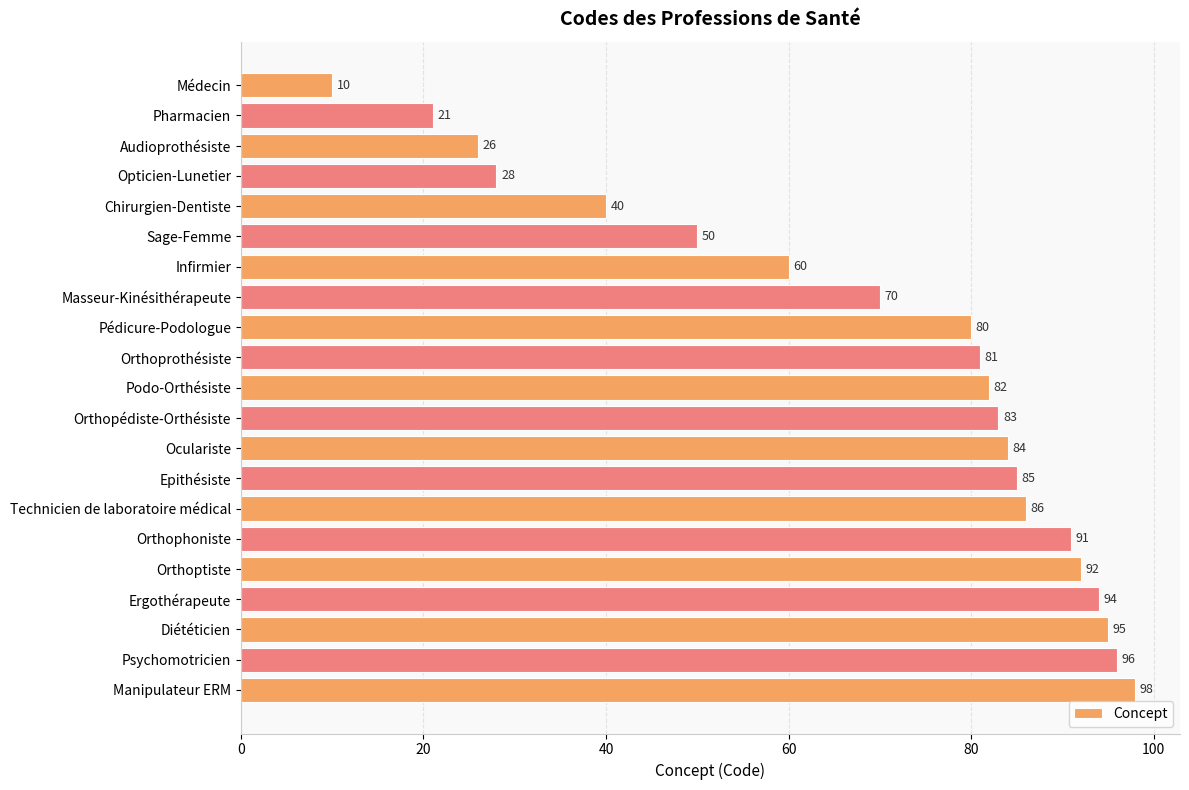

List the labels in order of value, smallest first.

Médecin, Pharmacien, Audioprothésiste, Opticien-Lunetier, Chirurgien-Dentiste, Sage-Femme, Infirmier, Masseur-Kinésithérapeute, Pédicure-Podologue, Orthoprothésiste, Podo-Orthésiste, Orthopédiste-Orthésiste, Oculariste, Epithésiste, Technicien de laboratoire médical, Orthophoniste, Orthoptiste, Ergothérapeute, Diététicien, Psychomotricien, Manipulateur ERM